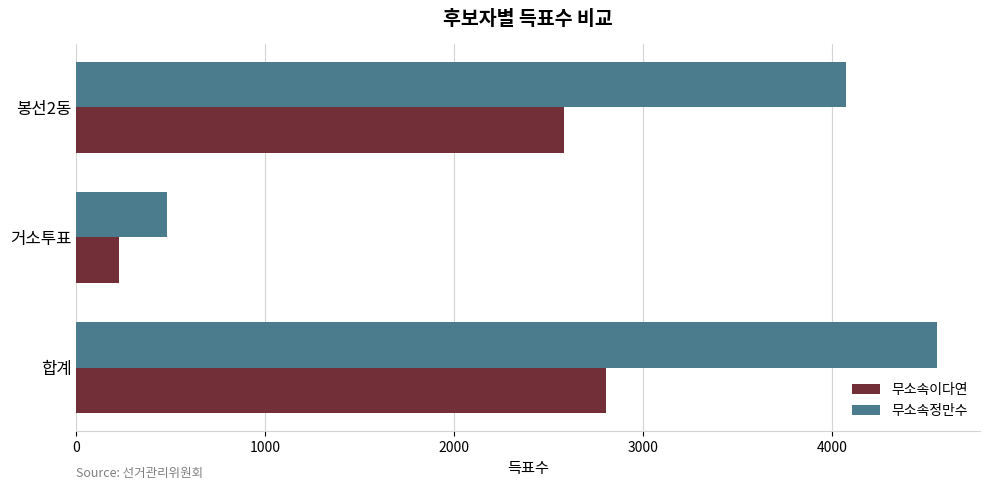

Read the 무소속정만수 value at 합계, to the nearest 50.

4550